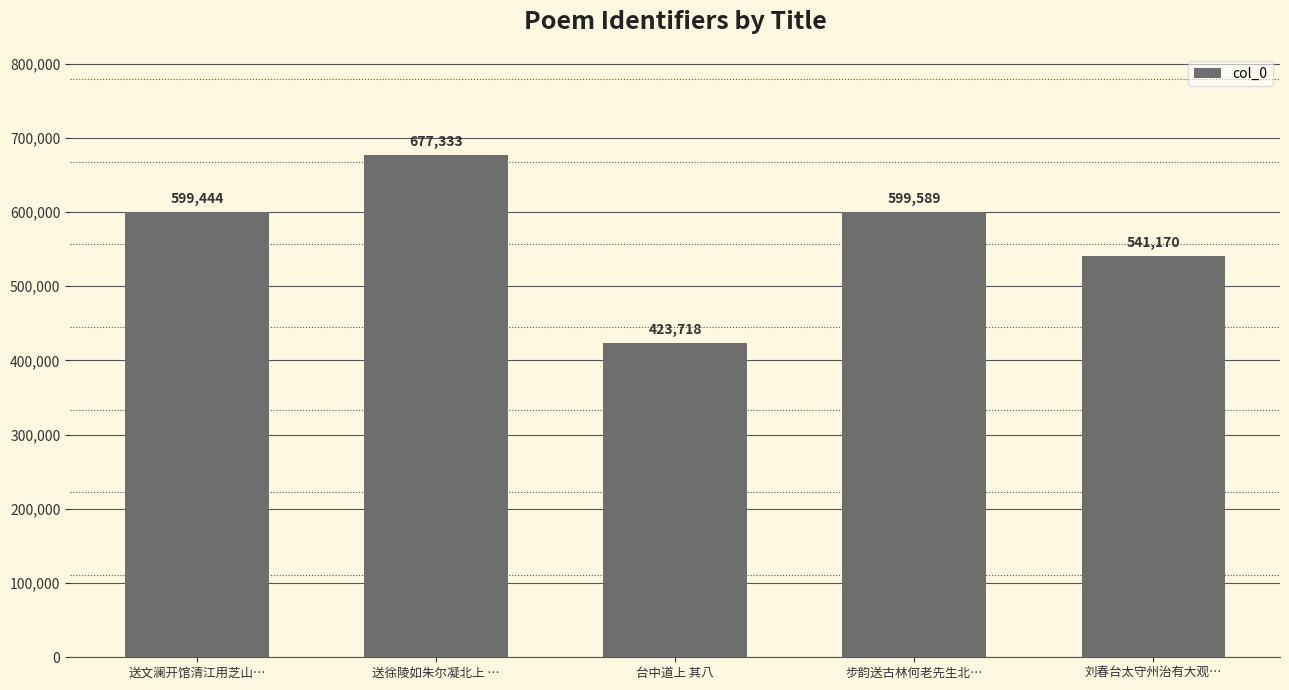

What position from the right is 步韵送古林何老先生北…?

2